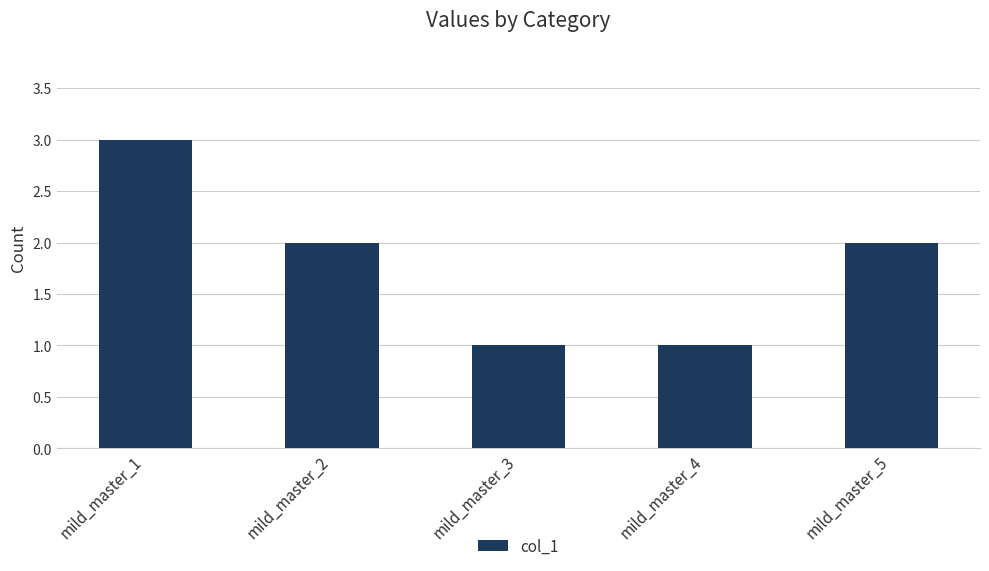

What is the maximum value shown in the chart?

3